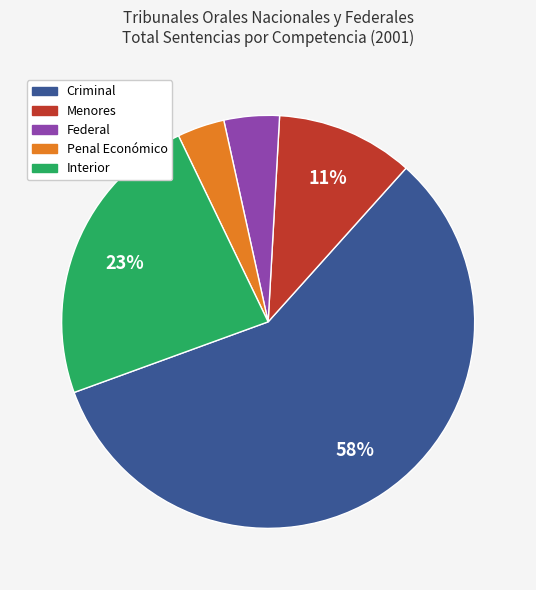

Combined, do Federal and Criminal account for over 50%?

Yes